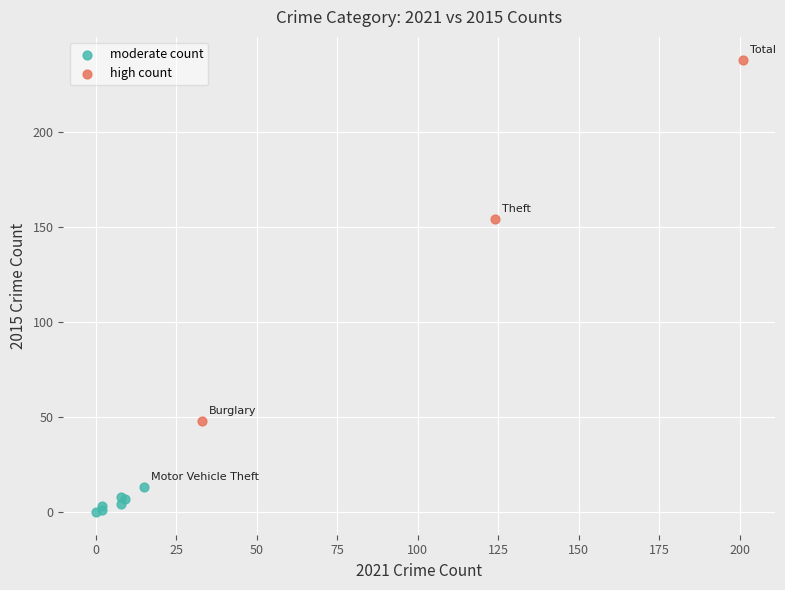

Which series has the widest spread of Y values?

high count